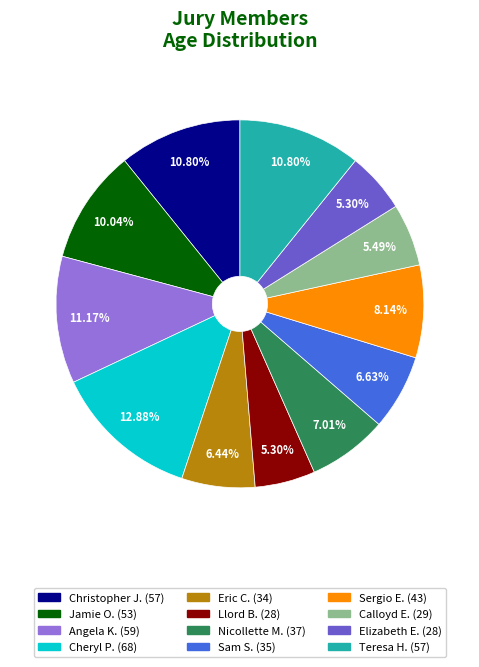

Combined, do Teresa H. (57) and Elizabeth E. (28) account for over 50%?

No